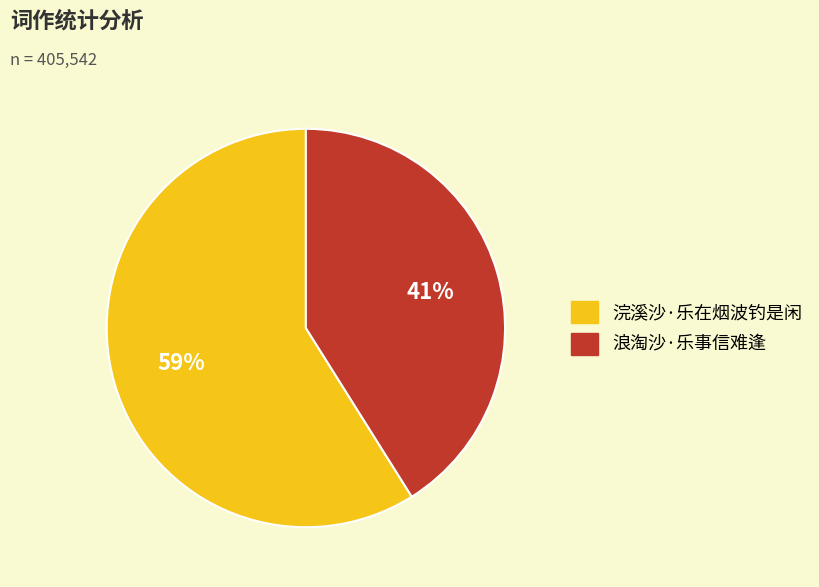

To the nearest percent, what is the difference between the 浪淘沙·乐事信难逢 and 浣溪沙·乐在烟波钓是闲 slice percentages?

18%